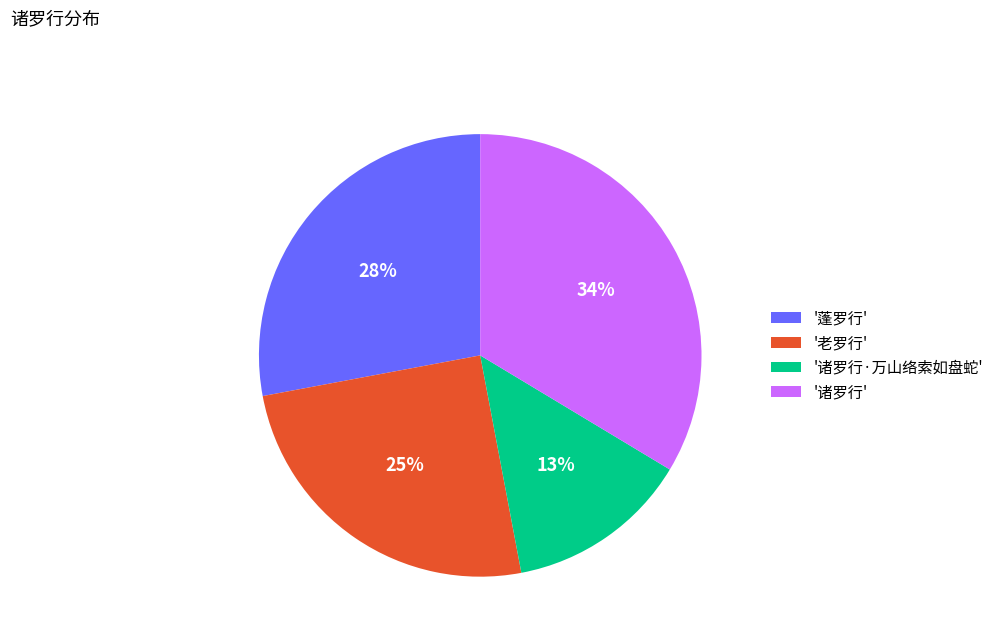

To the nearest percent, what is the average slice percentage?

25%